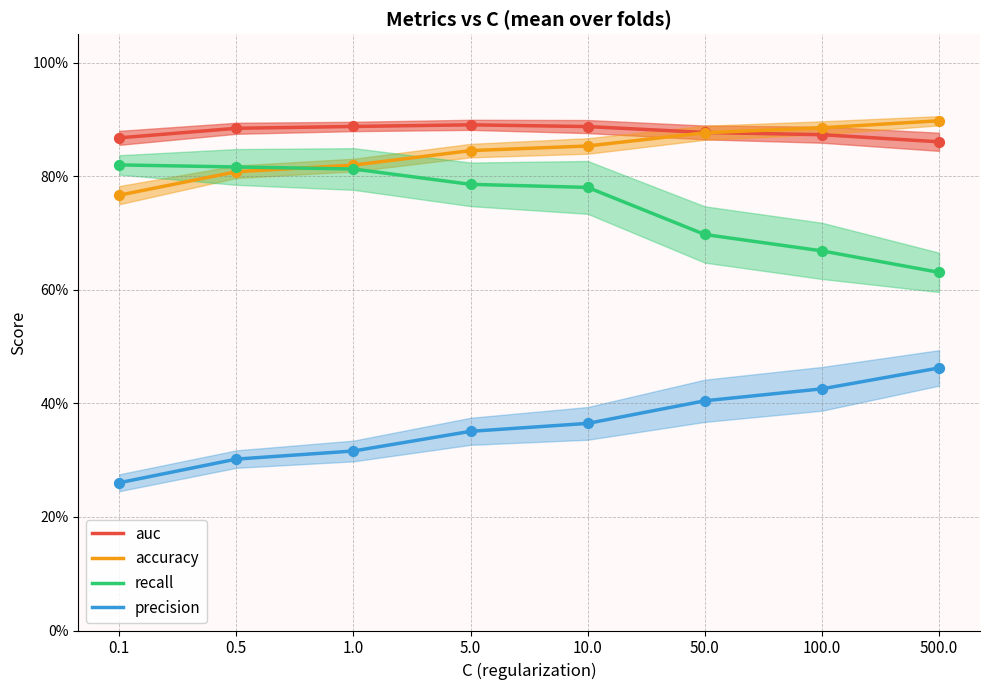

Which series has the largest Y range (max minus min)?

precision